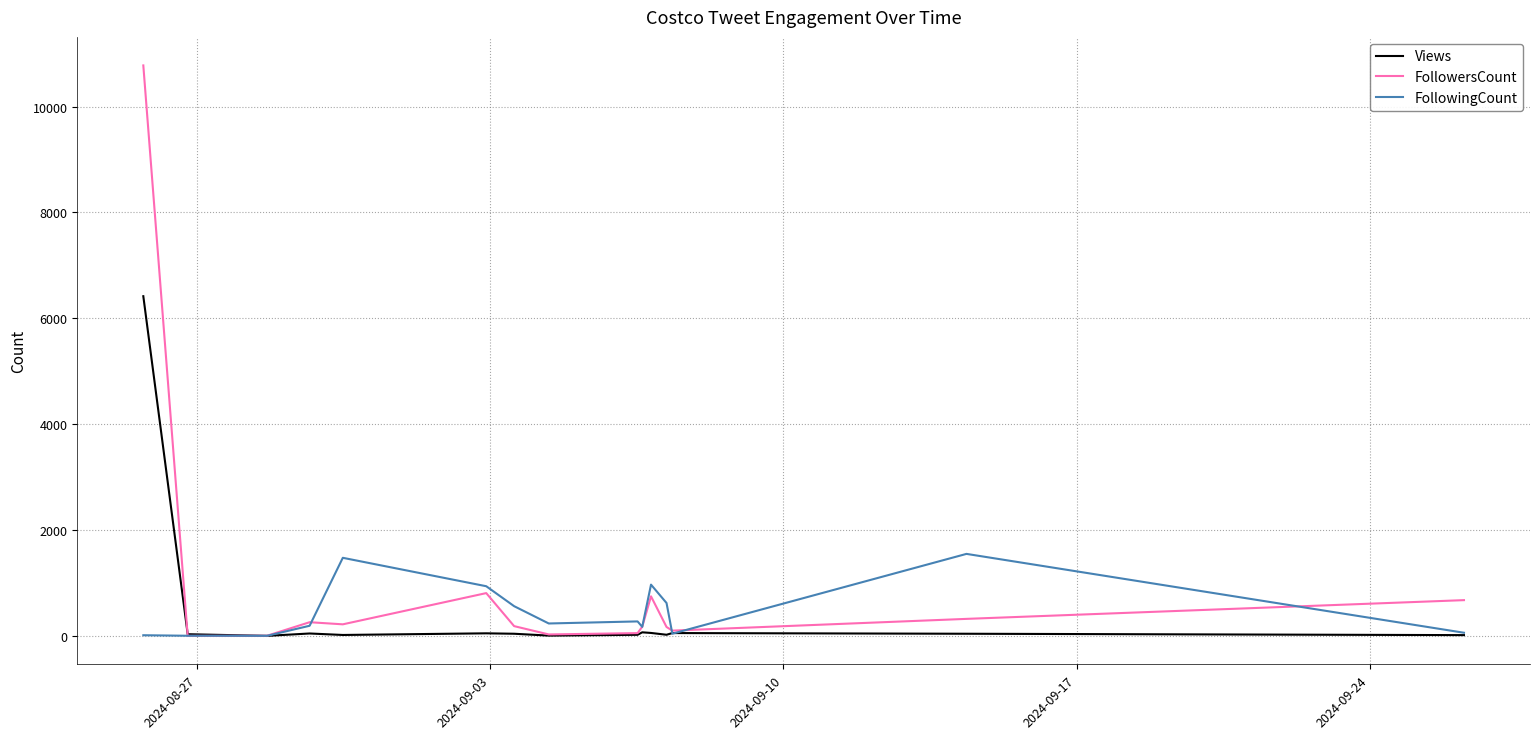

List the series in order of their peak value, lowest first.

FollowingCount, Views, FollowersCount